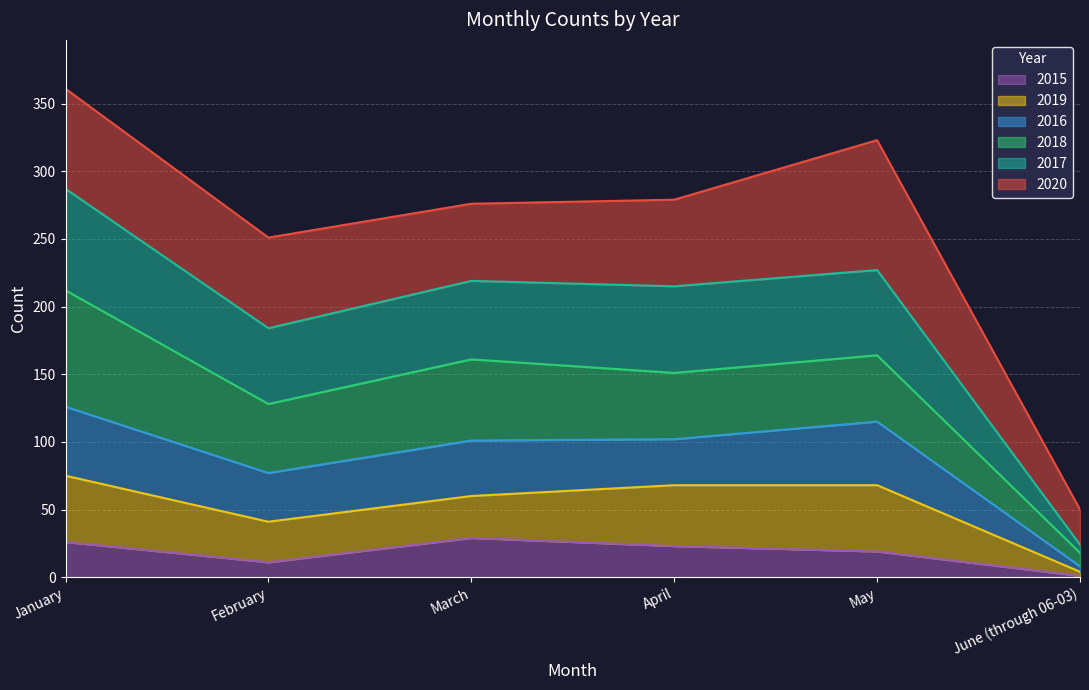

What is the maximum value for 2015?

29